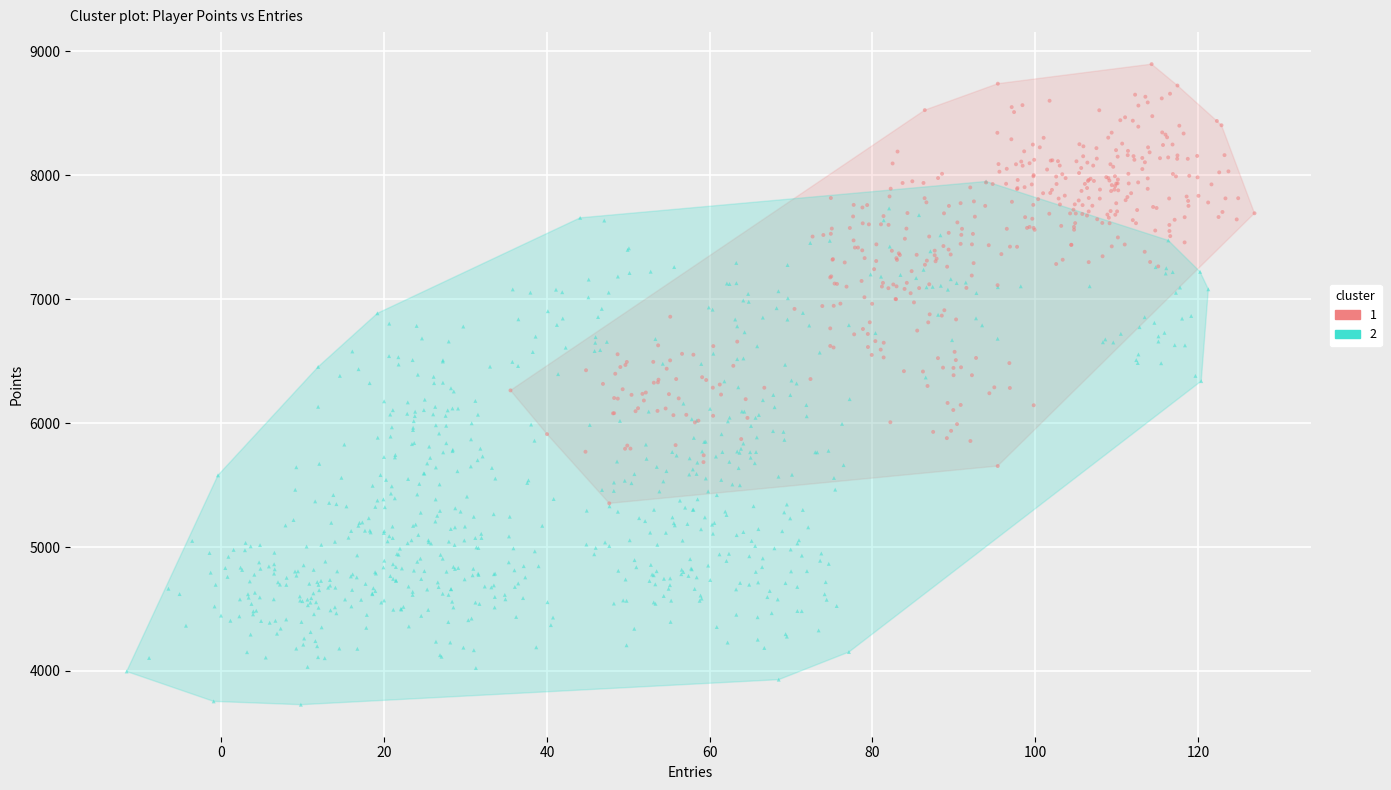

Which series reaches the maximum Y coordinate?

1